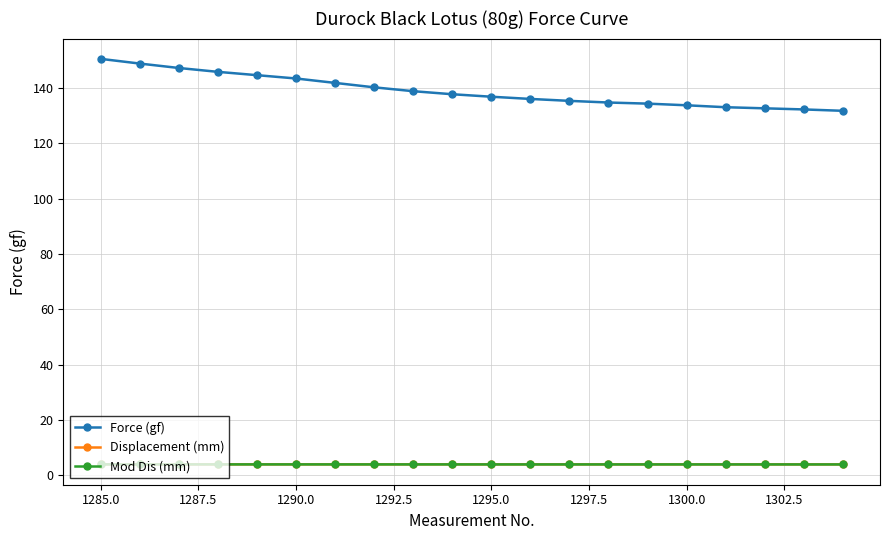

What is the maximum value for Displacement (mm)?

3.9